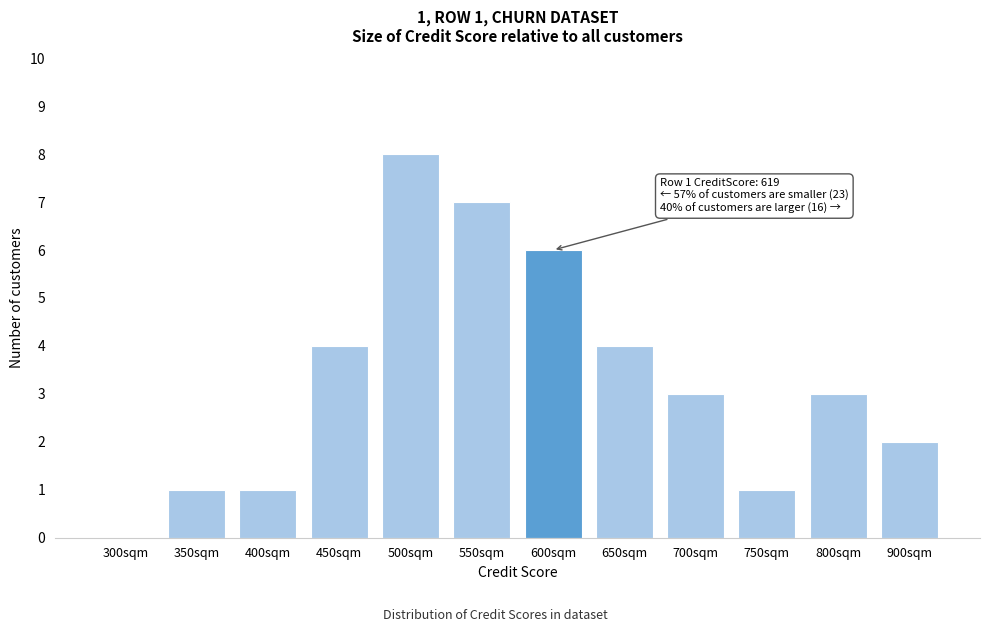

Reading right to left, list all the values displayed in this chart.

900sqm=2	800sqm=3	750sqm=1	700sqm=3	650sqm=4	600sqm=6	550sqm=7	500sqm=8	450sqm=4	400sqm=1	350sqm=1	300sqm=0